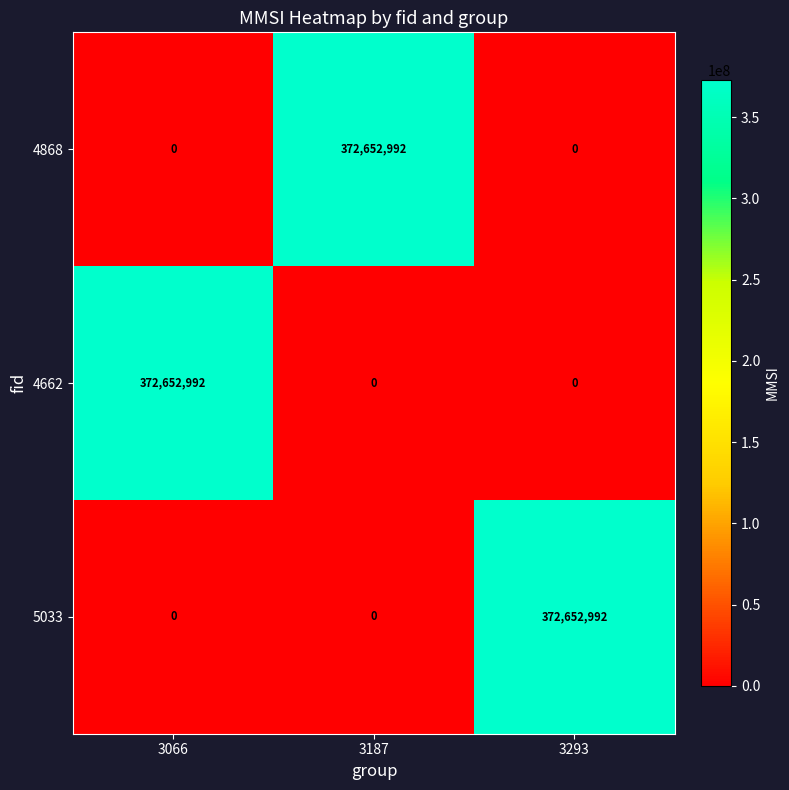

True or false: 4662 has a value of 0 at 3187.

True